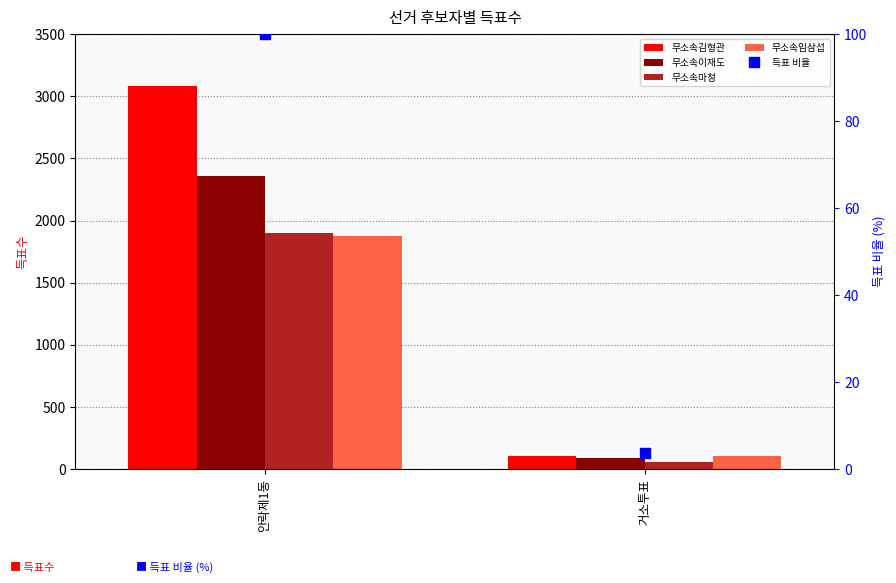

Where is 득표 비율 nearest to the value 51?

거소투표